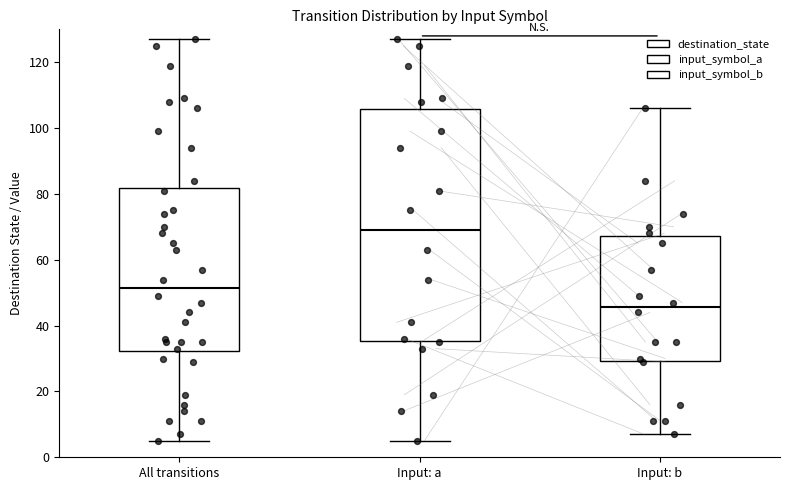

Comparing the boxes themselves (not the whiskers), which one is the tallest?

Input: a